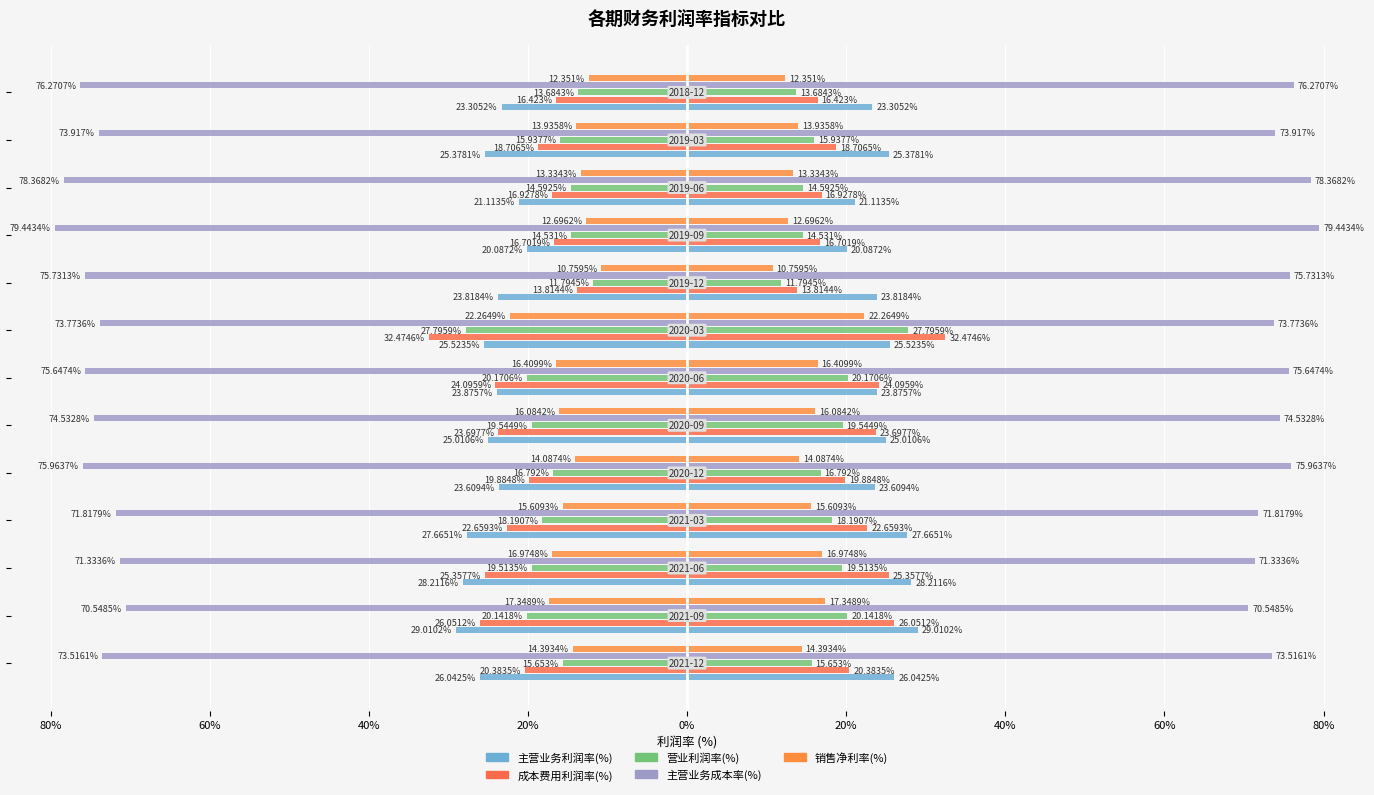

Reading left to right, transcribe all the data shown in this chart.

主营业务利润率(%): -26.0	-29.0	-28.2	-27.7	-23.6	-25.0	-23.9	-25.5	-23.8	-20.1	-21.1	-25.4	-23.3
成本费用利润率(%): -20.4	-26.1	-25.4	-22.7	-19.9	-23.7	-24.1	-32.5	-13.8	-16.7	-16.9	-18.7	-16.4
营业利润率(%): -15.7	-20.1	-19.5	-18.2	-16.8	-19.5	-20.2	-27.8	-11.8	-14.5	-14.6	-15.9	-13.7
主营业务成本率(%): -73.5	-70.5	-71.3	-71.8	-76.0	-74.5	-75.6	-73.8	-75.7	-79.4	-78.4	-73.9	-76.3
销售净利率(%): -14.4	-17.3	-17.0	-15.6	-14.1	-16.1	-16.4	-22.3	-10.8	-12.7	-13.3	-13.9	-12.4